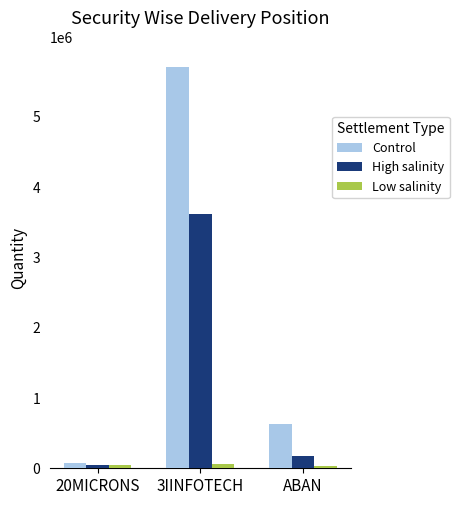

What is the difference between the High salinity values at 3IINFOTECH and ABAN?

3441041